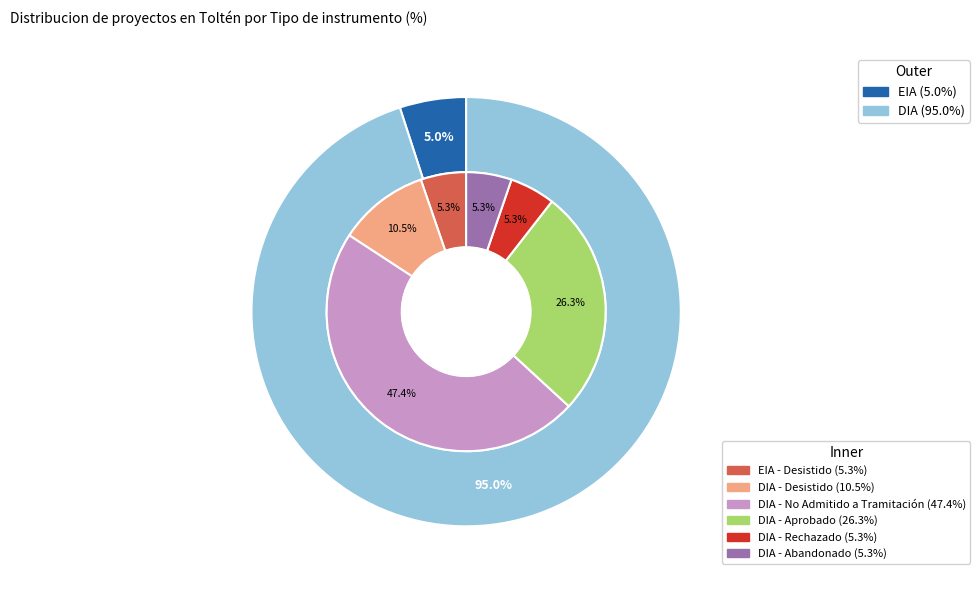

What is the smallest slice in the pie chart?

EIA